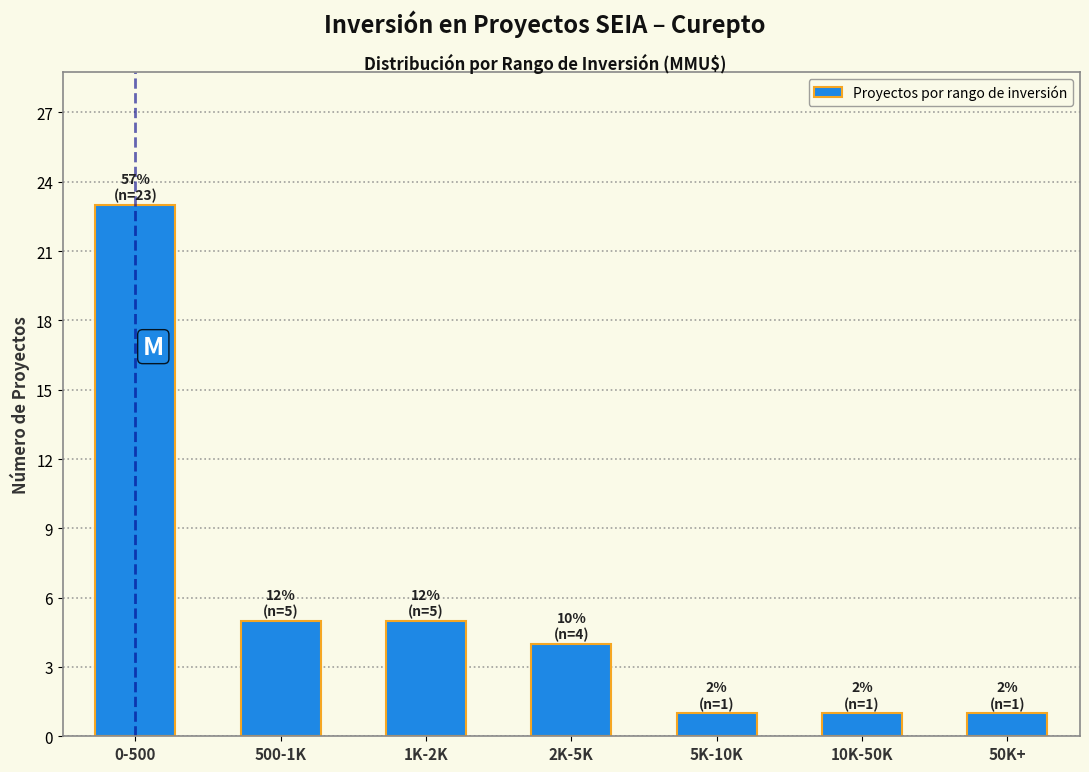

Reading left to right, transcribe all the data shown in this chart.

23	5	5	4	1	1	1